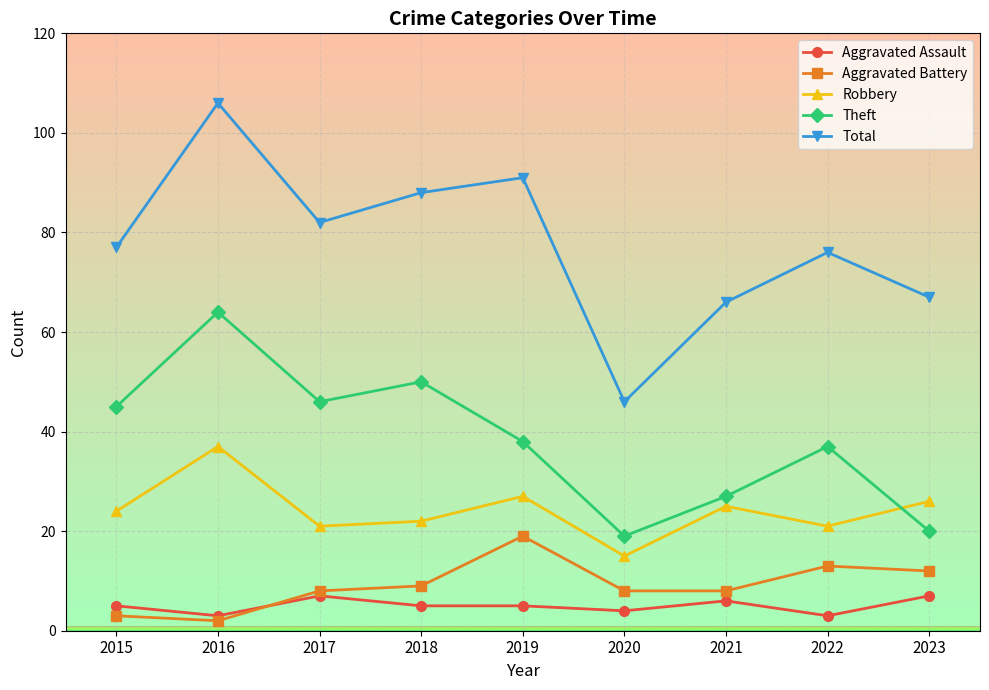

List the series in order of their peak value, lowest first.

Aggravated Assault, Aggravated Battery, Robbery, Theft, Total